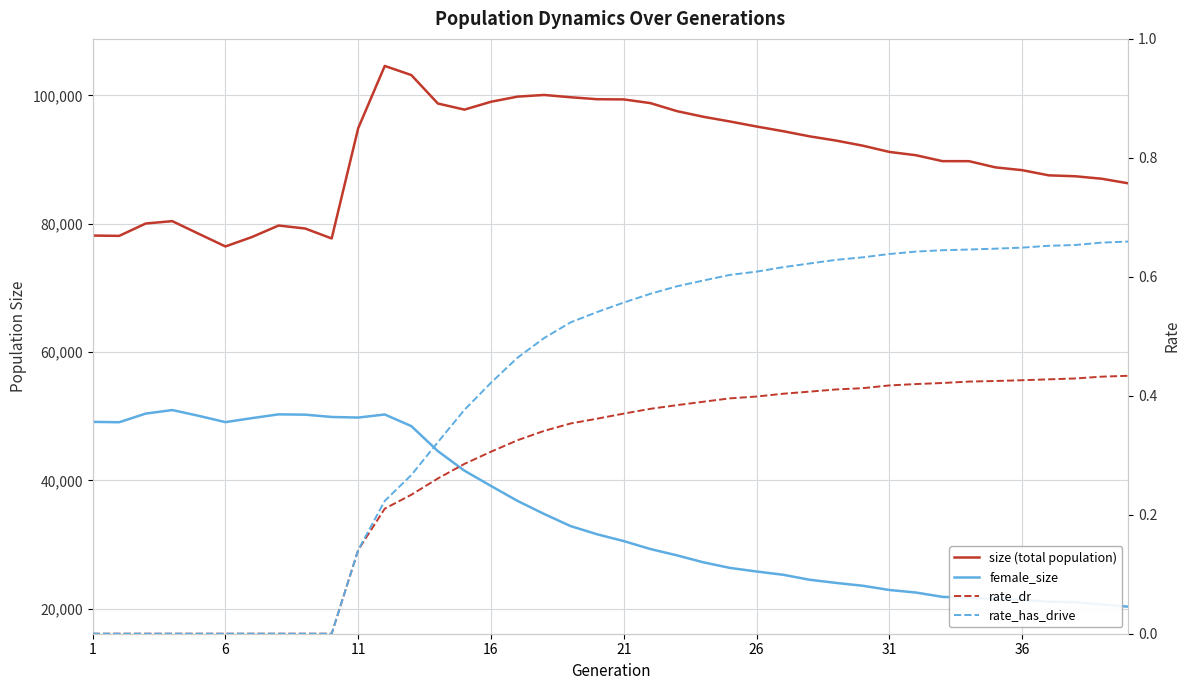

Is the value of rate_dr at 36 greater than the value of rate_has_drive at 33?

No